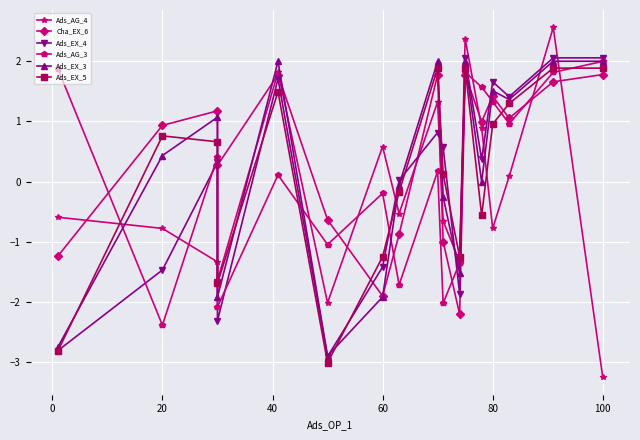

What is the greatest value displayed?

2.6